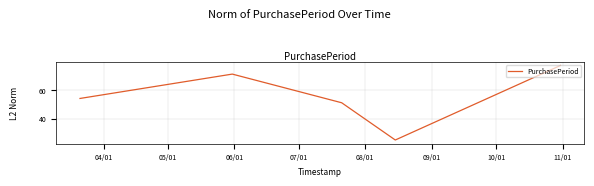

What is the sum of all values?

278